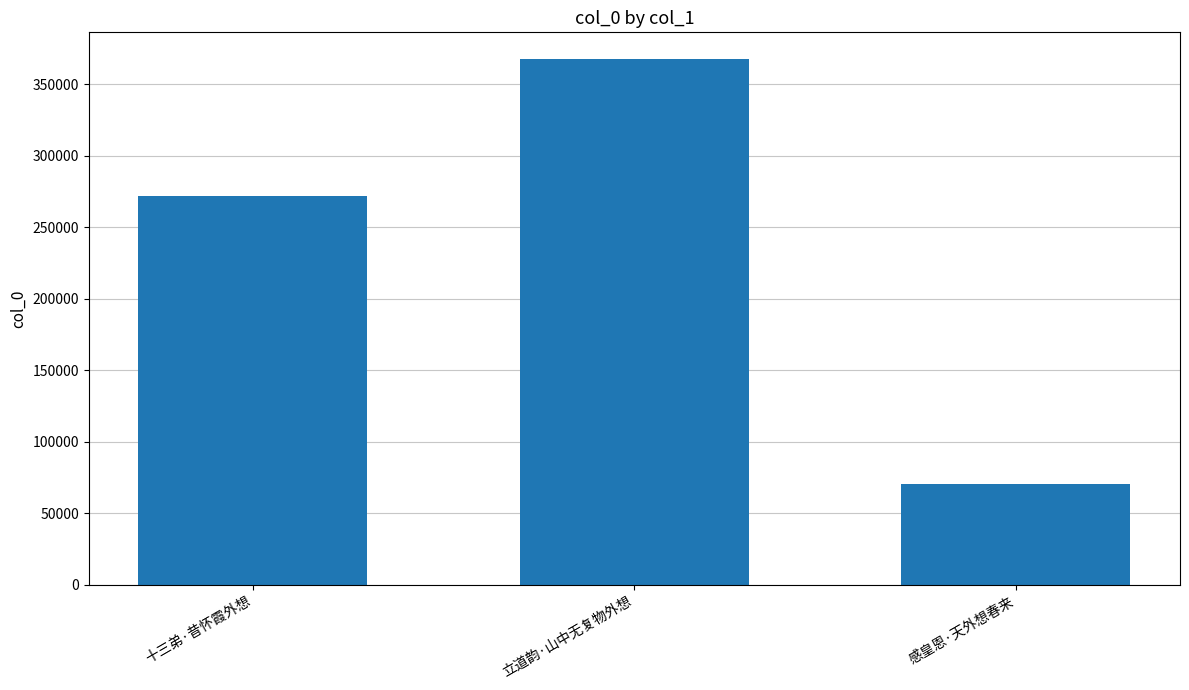

True or false: the data shows 100496 at 感皇恩·天外想春来.

False